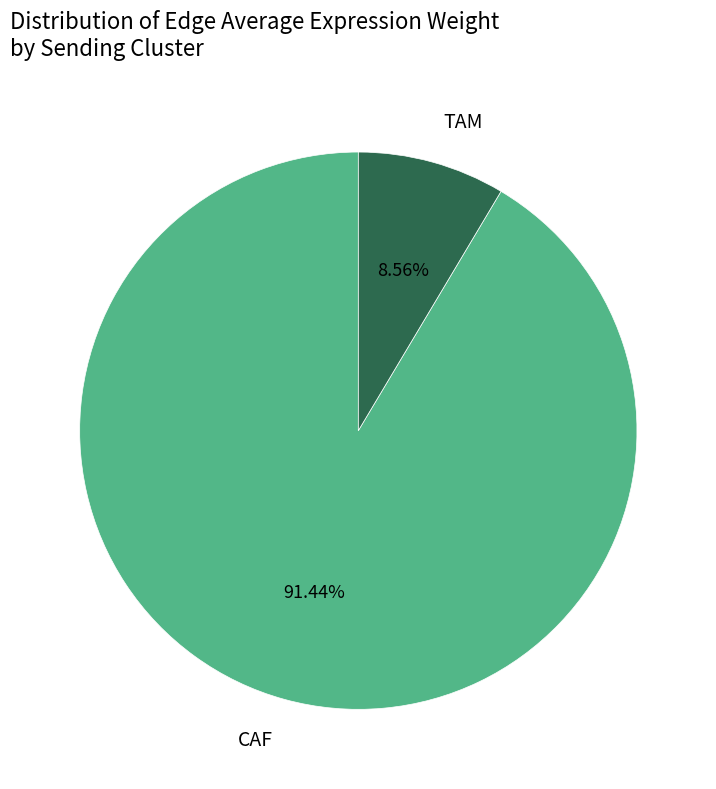

Which slice is the largest?

CAF